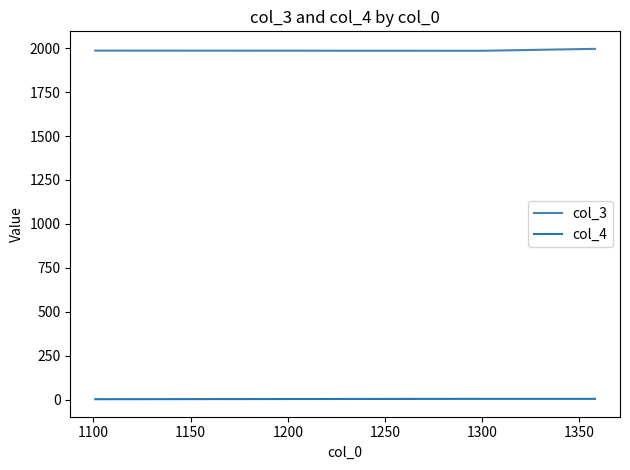

List the series in order of their overall mean, highest first.

col_3, col_4